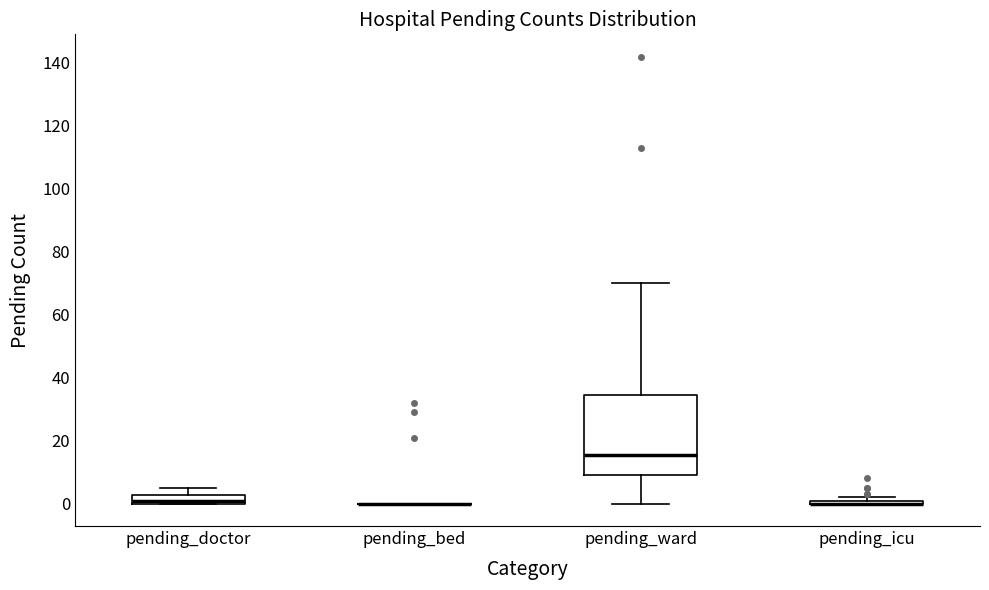

Where is the upper edge of the box for pending_ward on the y-axis? The values are not printed on the chart, so give them approximately, as read against the axis.

34